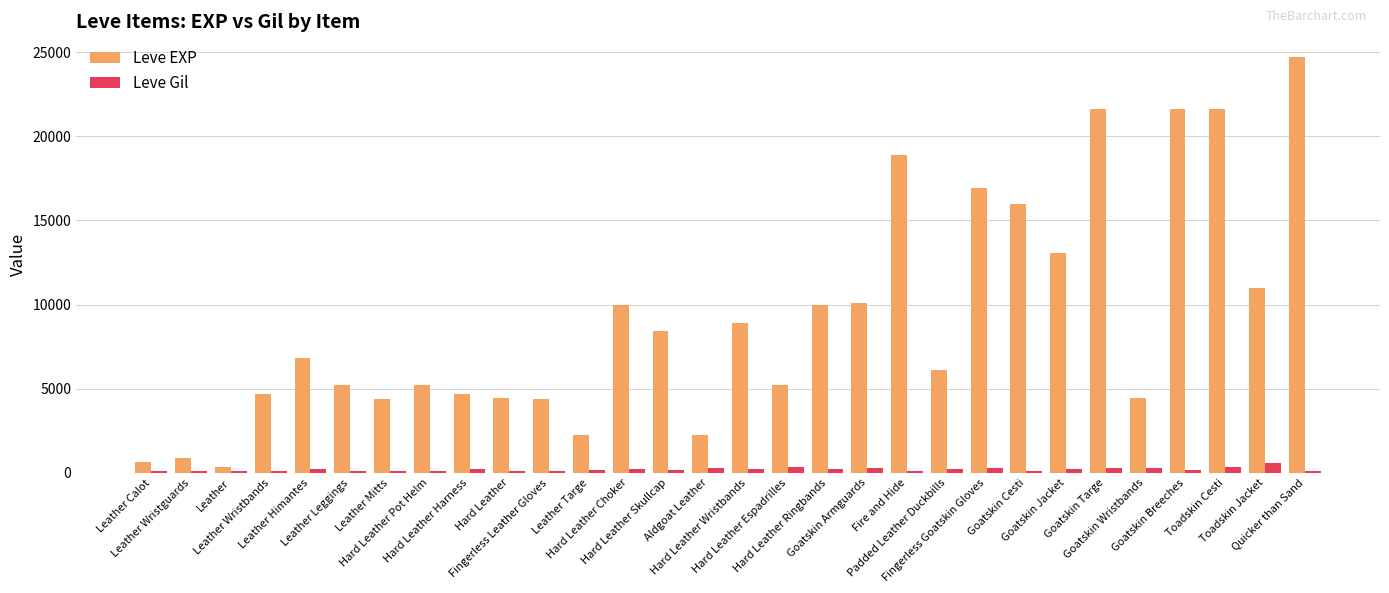

True or false: Leve EXP has a value of 2230 at Aldgoat Leather.

True